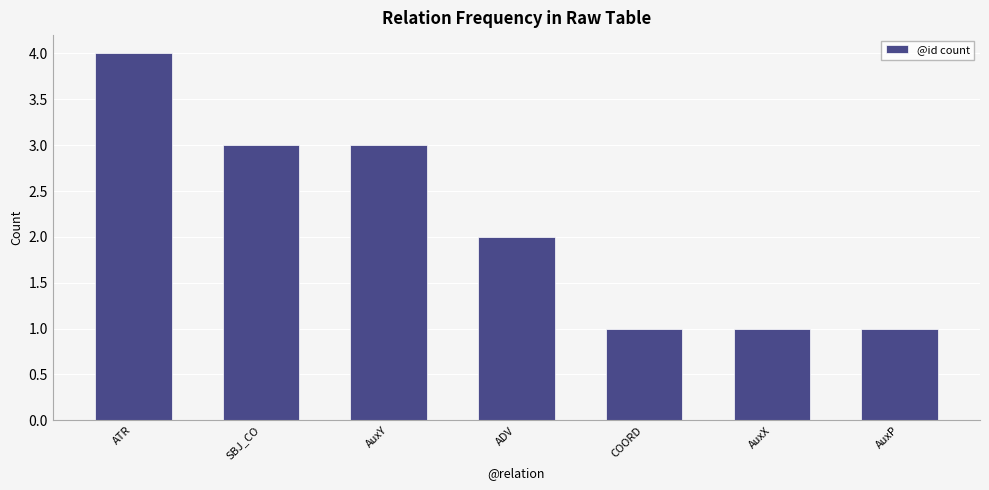

Is it true that the value at ADV is 2?

True